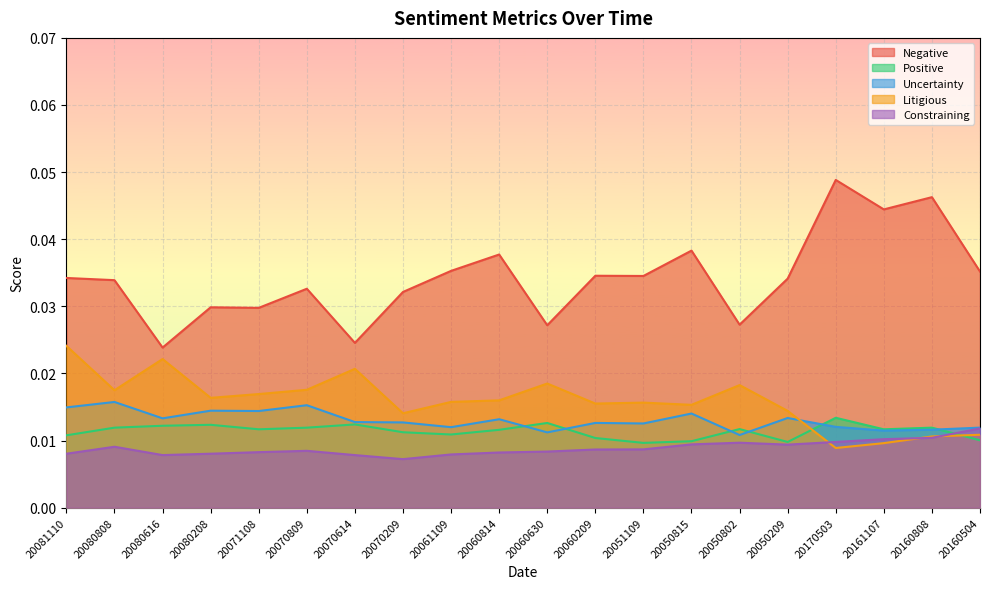

Which category has the lowest value across all series?

20070209